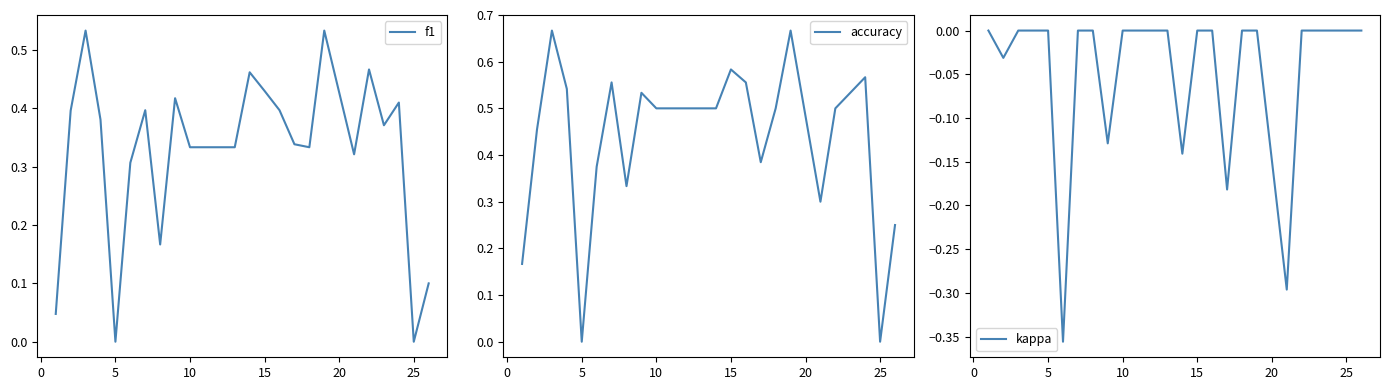

List the series in order of their overall mean, highest first.

accuracy, f1, kappa